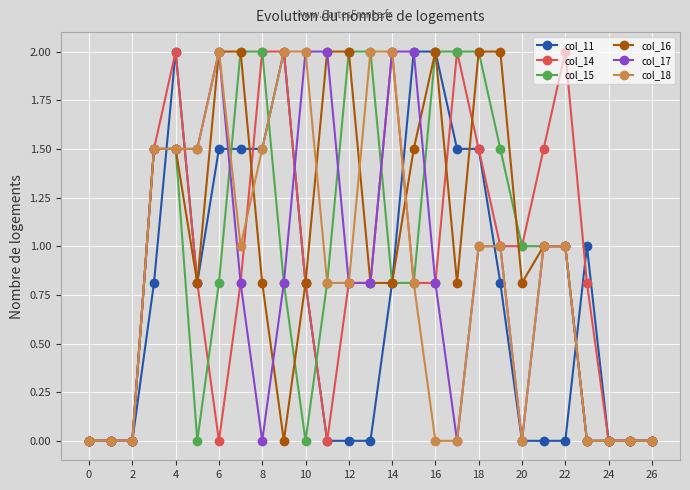

True or false: col_15 and col_18 intersect in this chart.

True